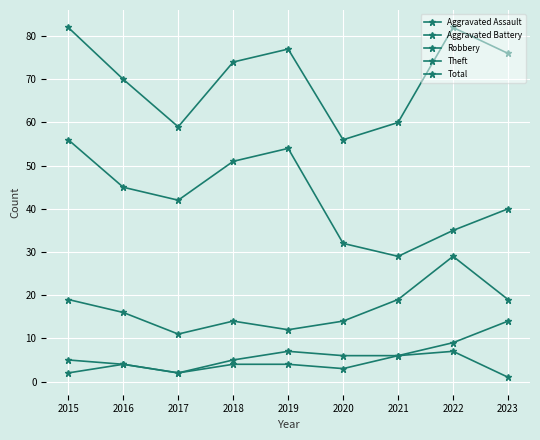

True or false: Total has more than 0 interior local peaks.

True